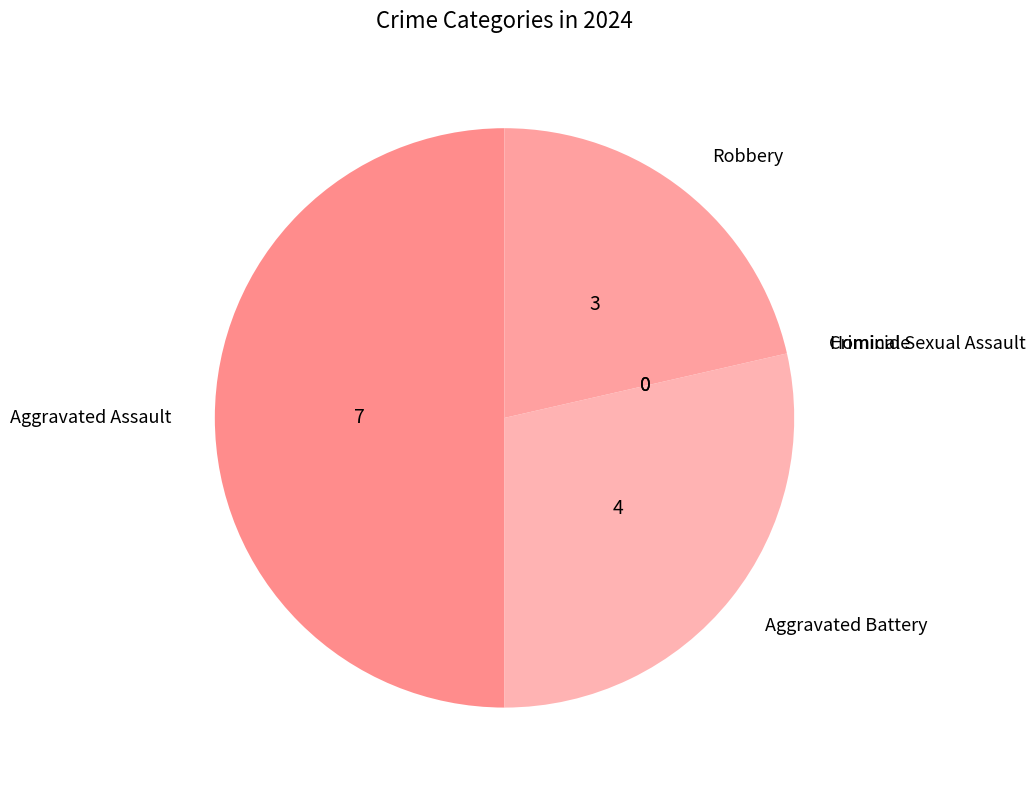

Is it true that Aggravated Battery is 29% of the pie?

True